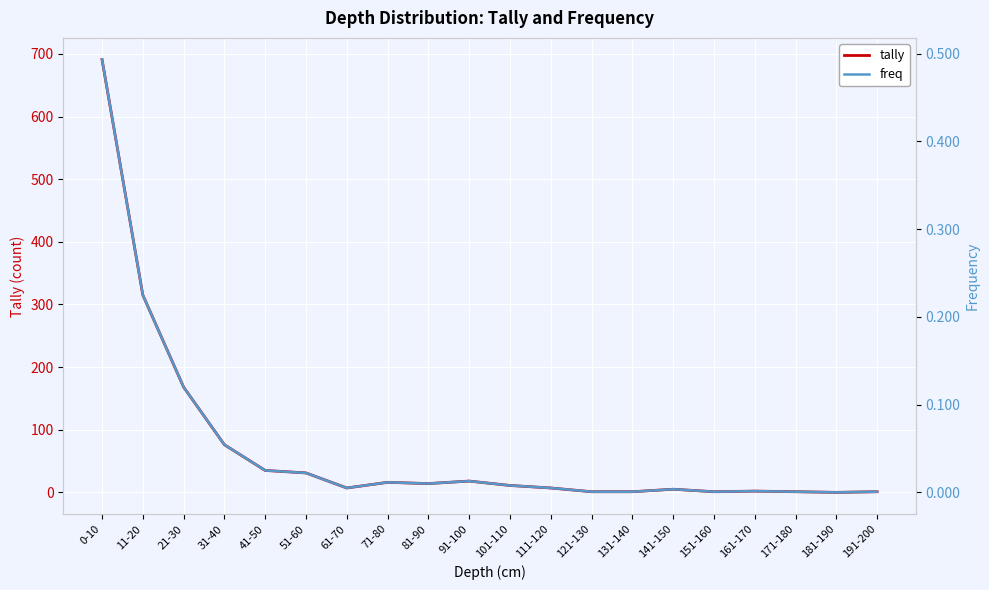

At which category does tally reach its first local peak?

71-80